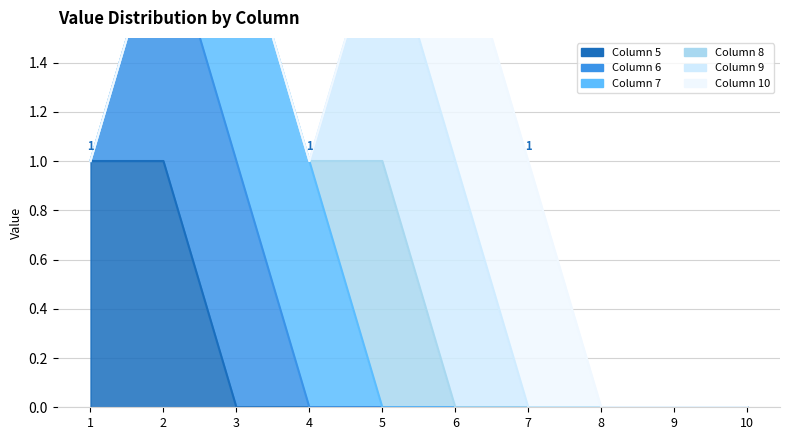

Where is 10 nearest to the value 0?

1